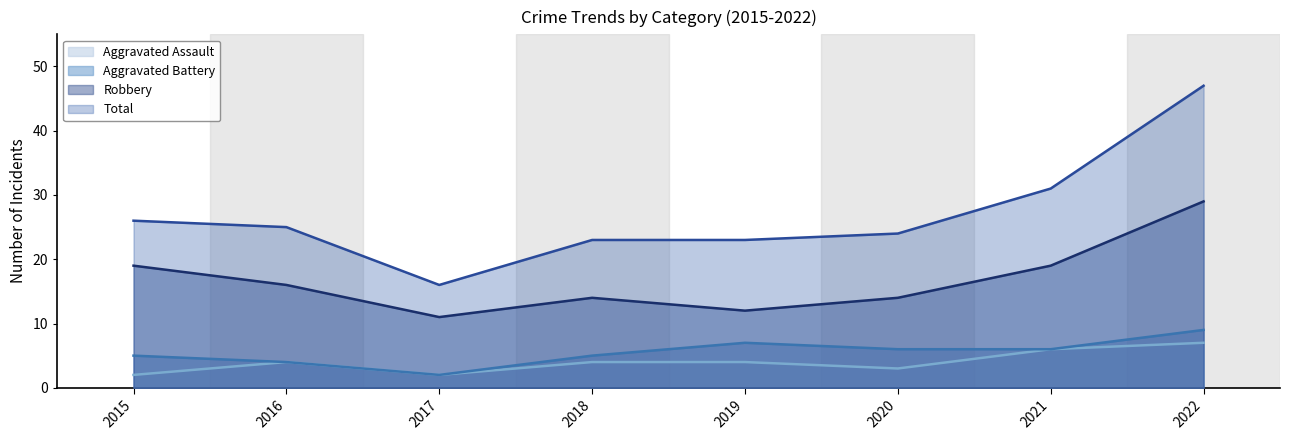

Is the value of Aggravated Assault at 2022 greater than the value of Aggravated Battery at 2020?

Yes